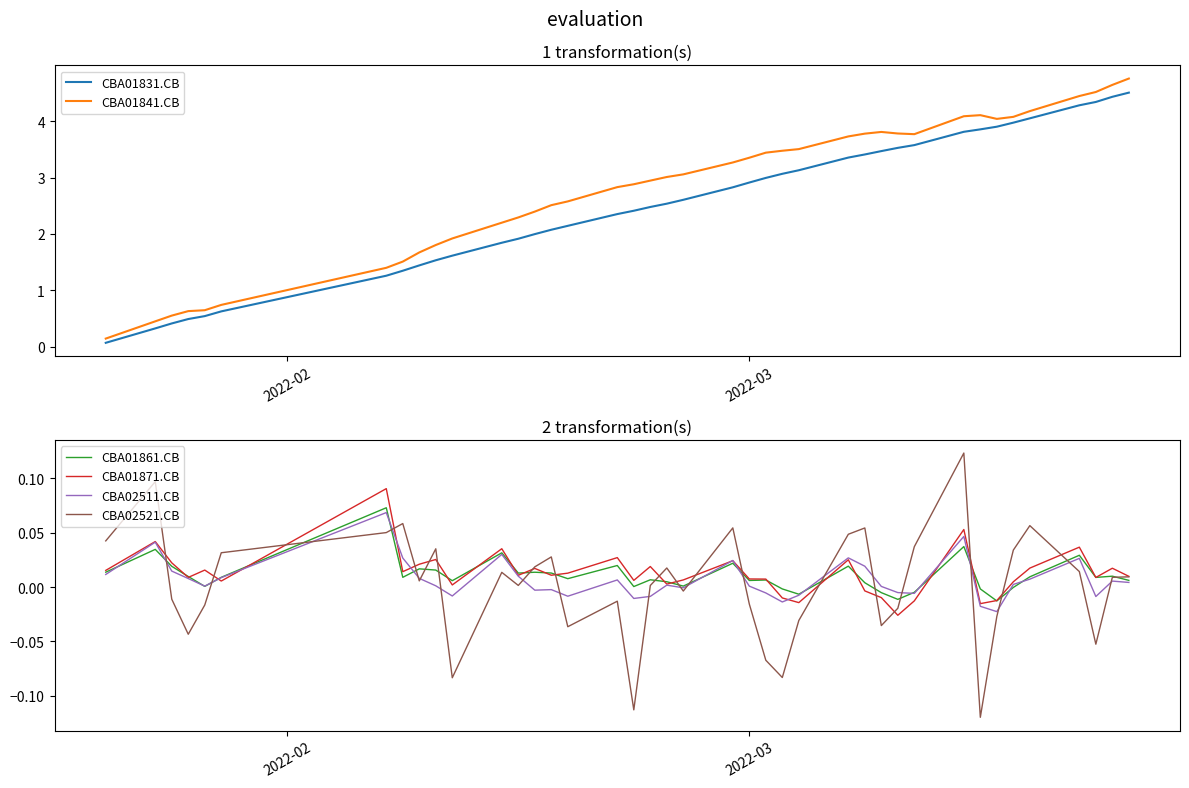

What is the maximum value for CBA01841.CB?

4.8